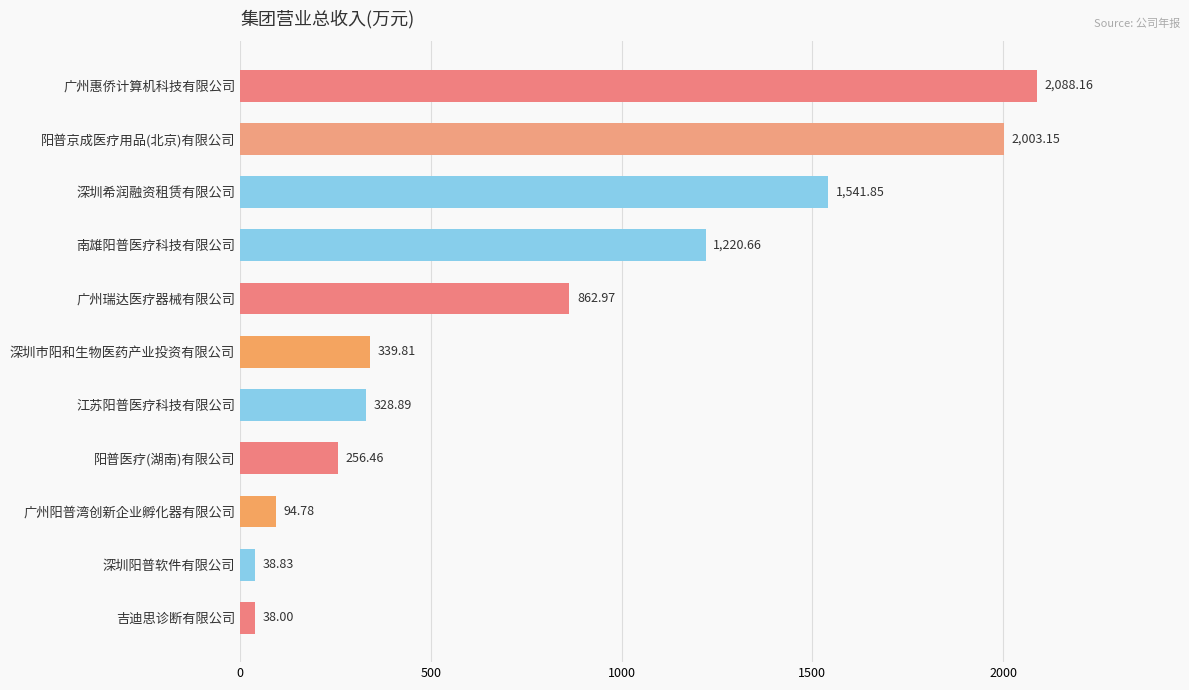

Rank the categories by value from highest to lowest.

广州惠侨计算机科技有限公司, 阳普京成医疗用品(北京)有限公司, 深圳希润融资租赁有限公司, 南雄阳普医疗科技有限公司, 广州瑞达医疗器械有限公司, 深圳市阳和生物医药产业投资有限公司, 江苏阳普医疗科技有限公司, 阳普医疗(湖南)有限公司, 广州阳普湾创新企业孵化器有限公司, 深圳阳普软件有限公司, 吉迪思诊断有限公司